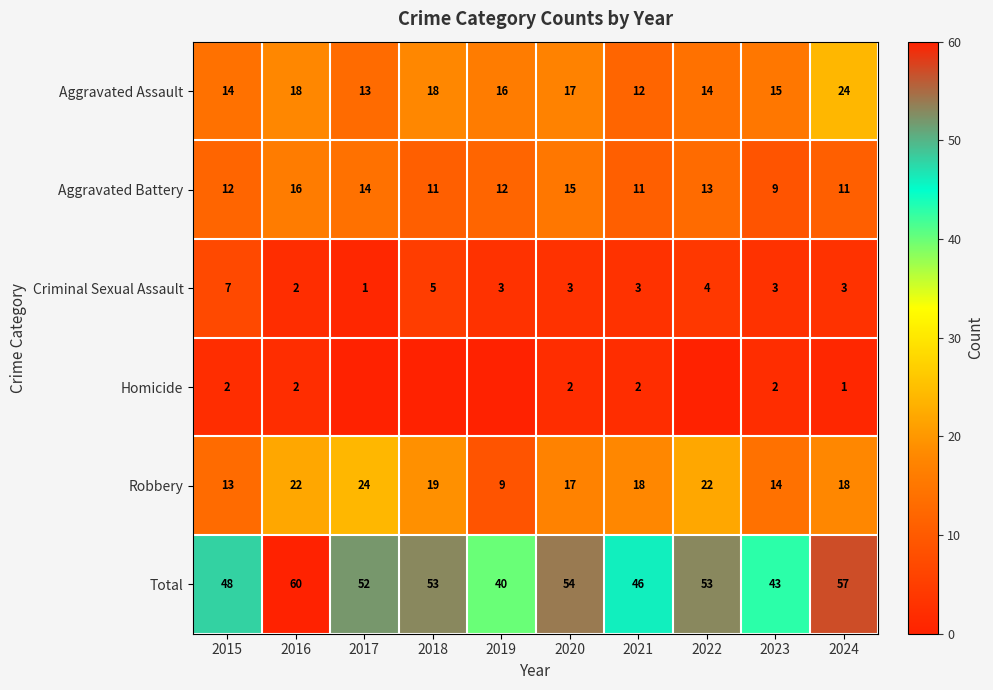

Is it true that Aggravated Assault equals 18 at 2016?

True